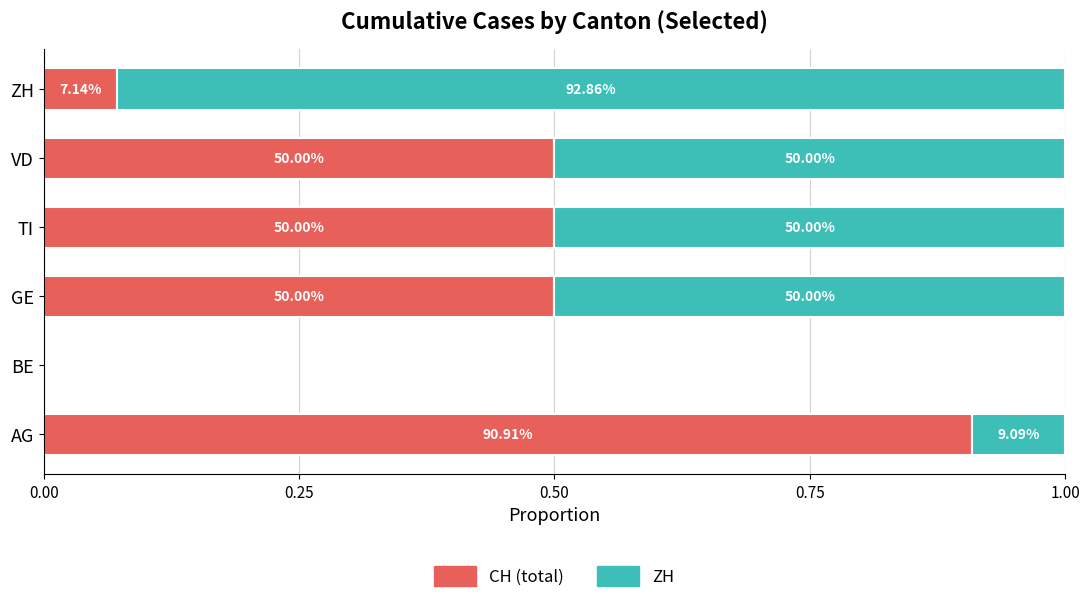

What are all the series names shown in the legend?

CH (total), ZH